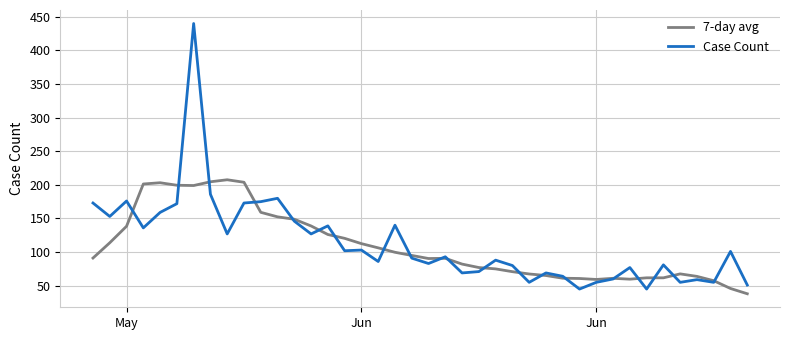

What is the minimum value shown in the chart?

38.0